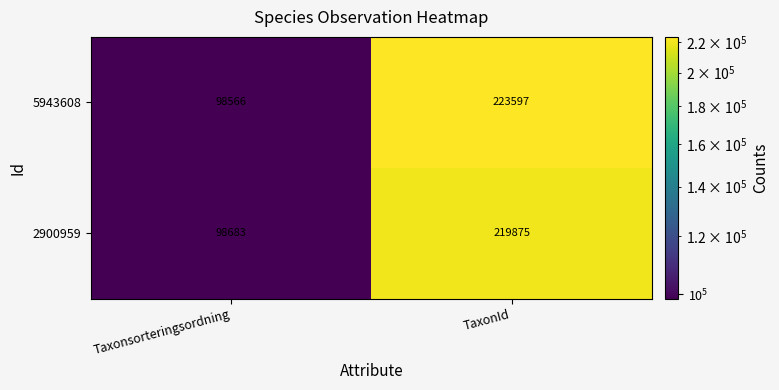

What is the greatest value displayed?

223597